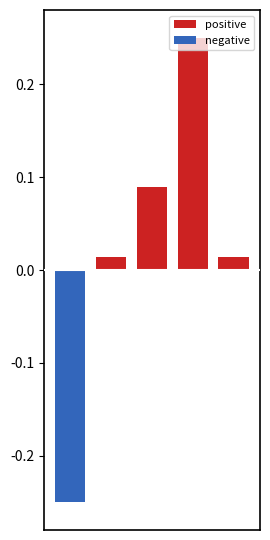

What are all the series names shown in the legend?

positive, negative